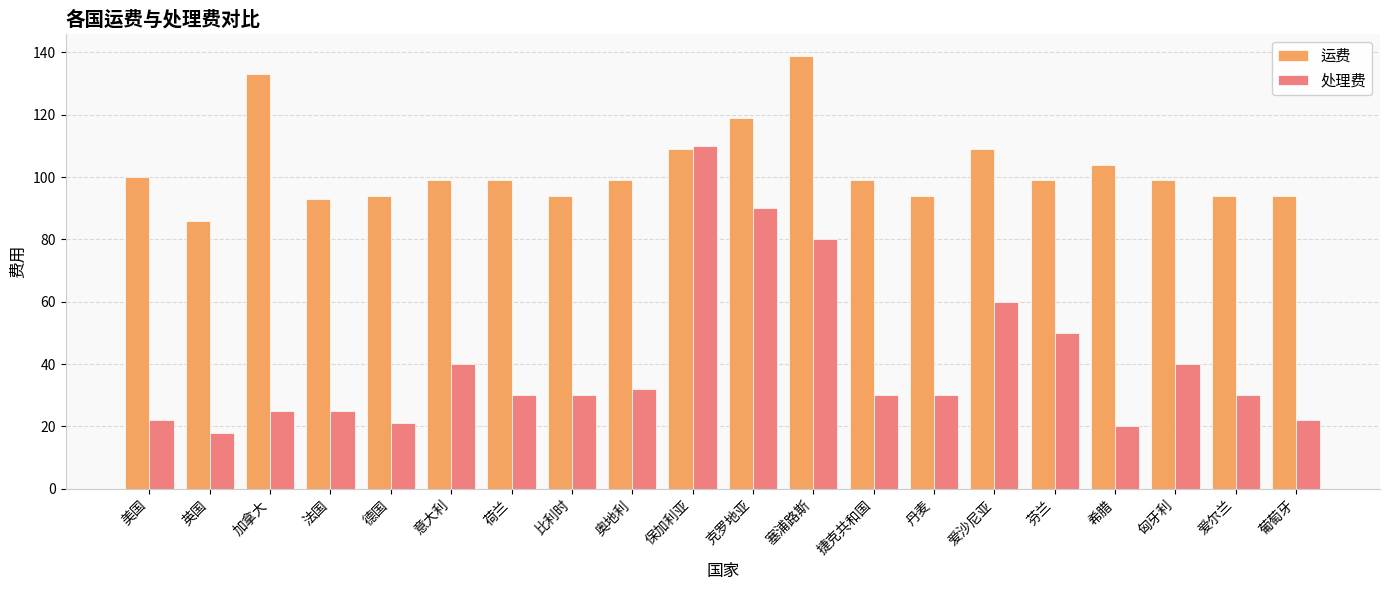

How many series are shown in this chart?

2